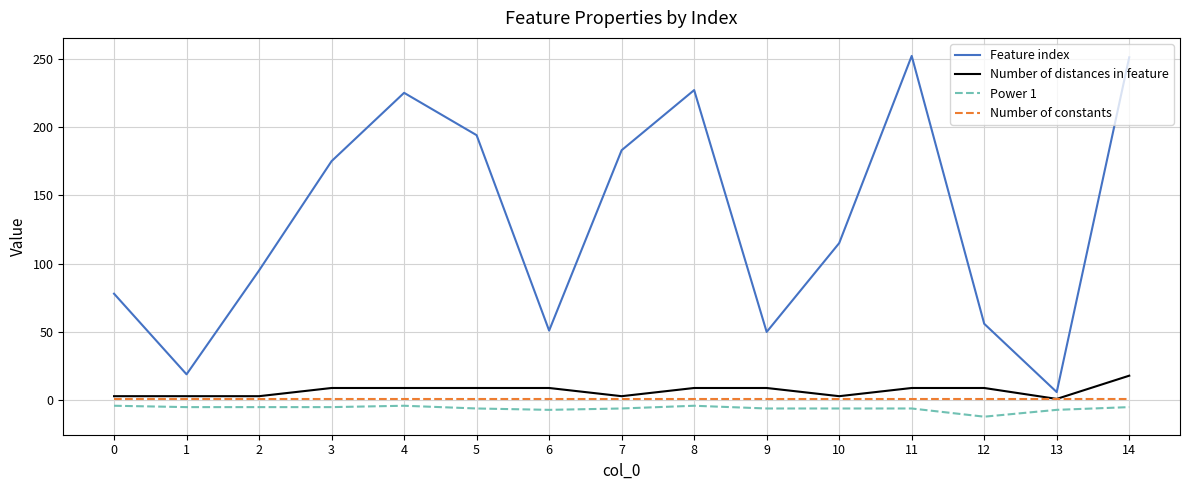

What is the lowest value of the Power 1 series?

-12